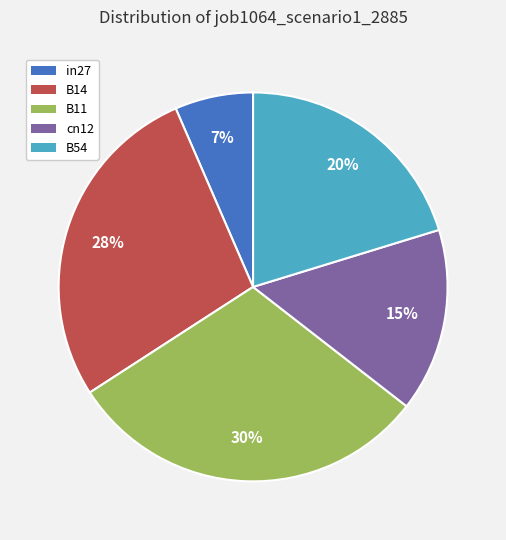

What is the smallest slice in the pie chart?

in27